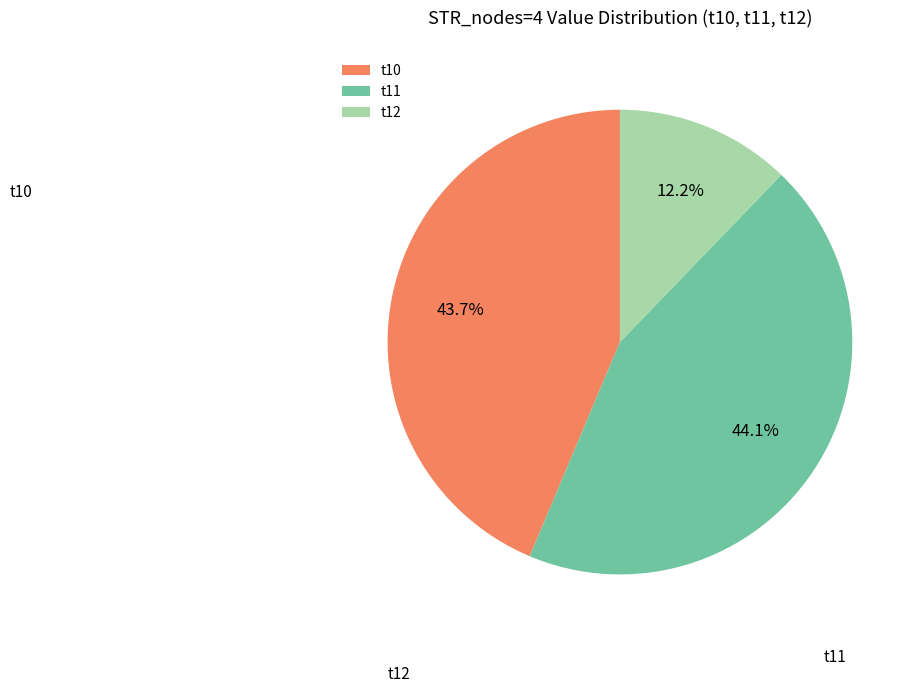

Which has a higher value, t12 or t11?

t11